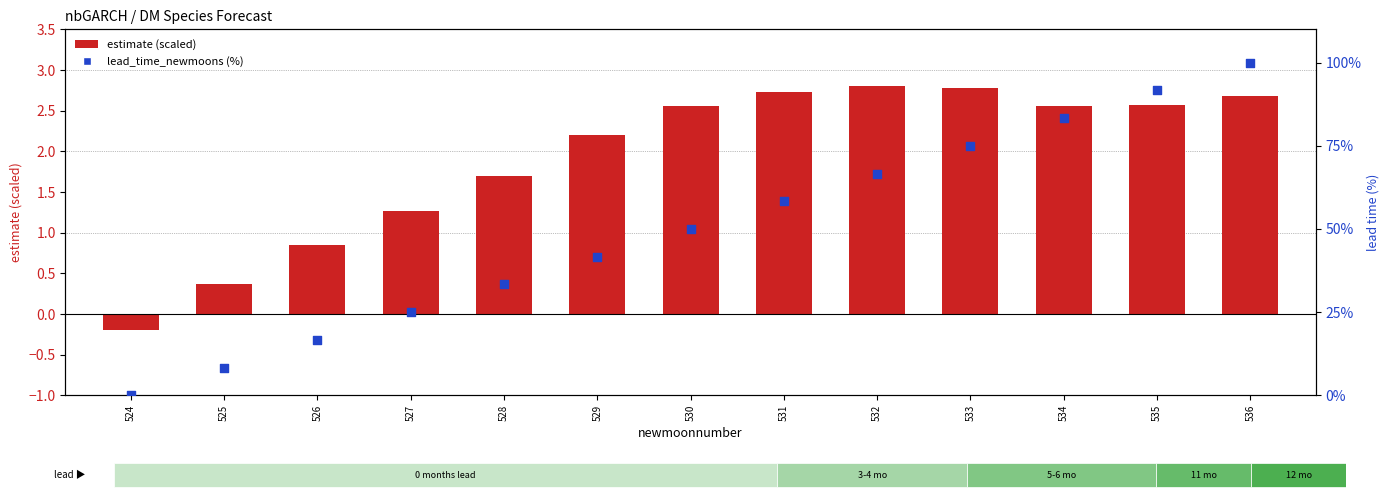

Which series has the widest spread of Y values?

lead_time_newmoons (%)